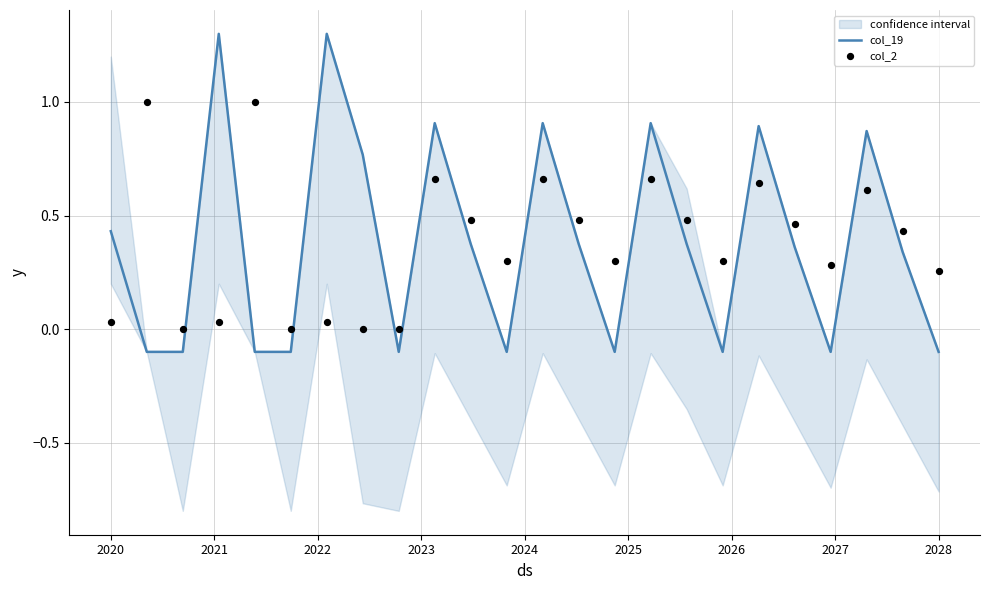

What are all the series names shown in the legend?

col_19, col_2